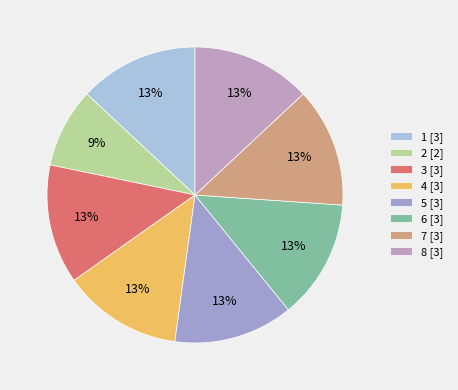

Is there any slice that represents more than half of the pie?

No